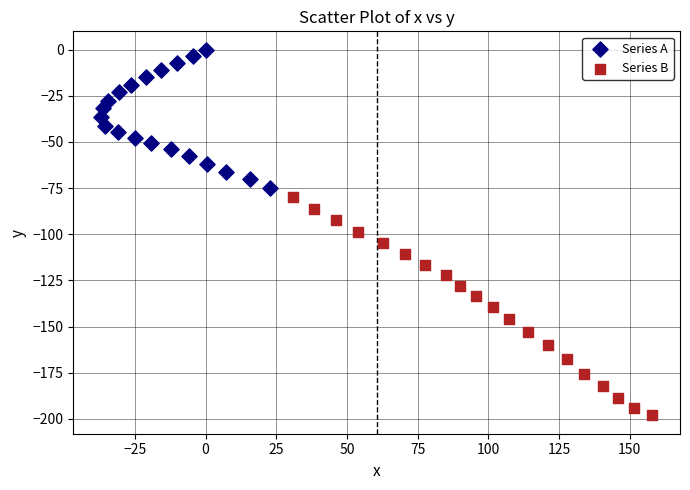

Which series contains the highest Y value?

Series A